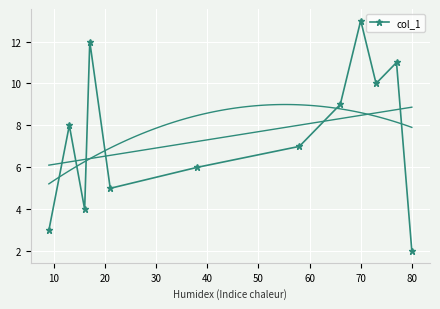

What is the minimum value for col_1?

2.0